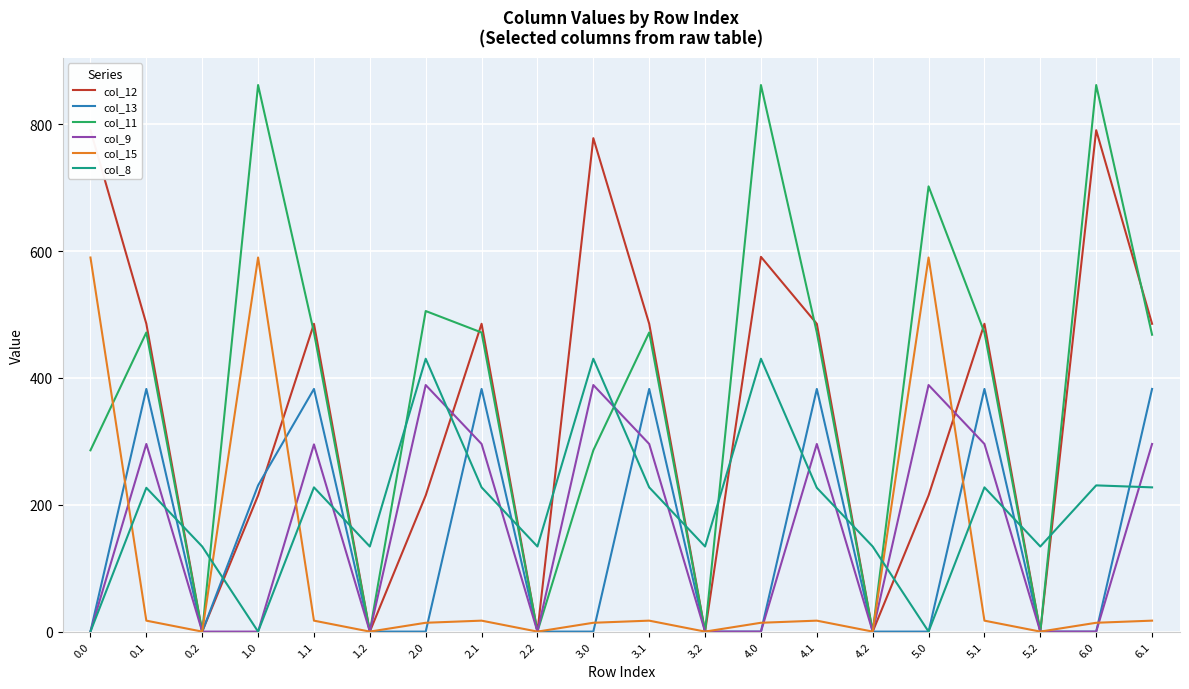

What is the difference between the col_12 values at 0.1 and 0.2?

485.4